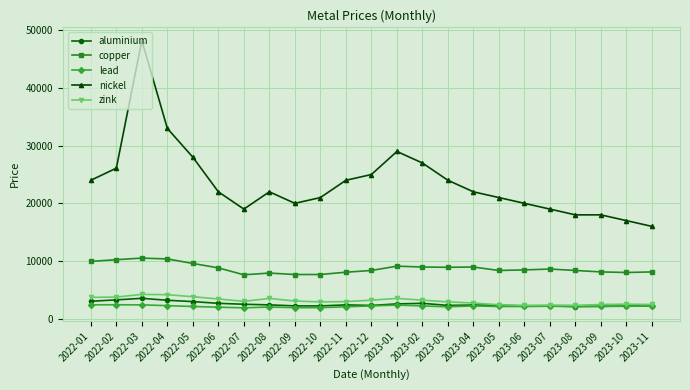

At how many categories does at least one series exceed 35477?

1